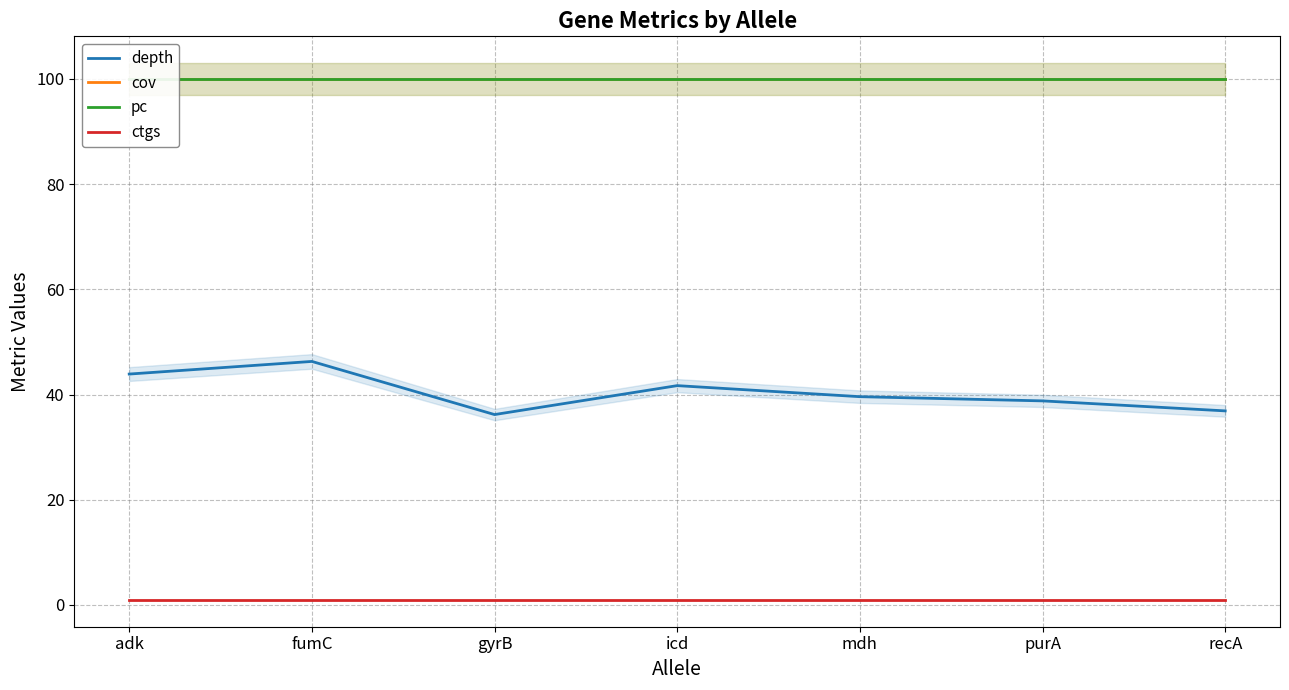

The ctgs series shows 0.6 at recA. True or false?

False